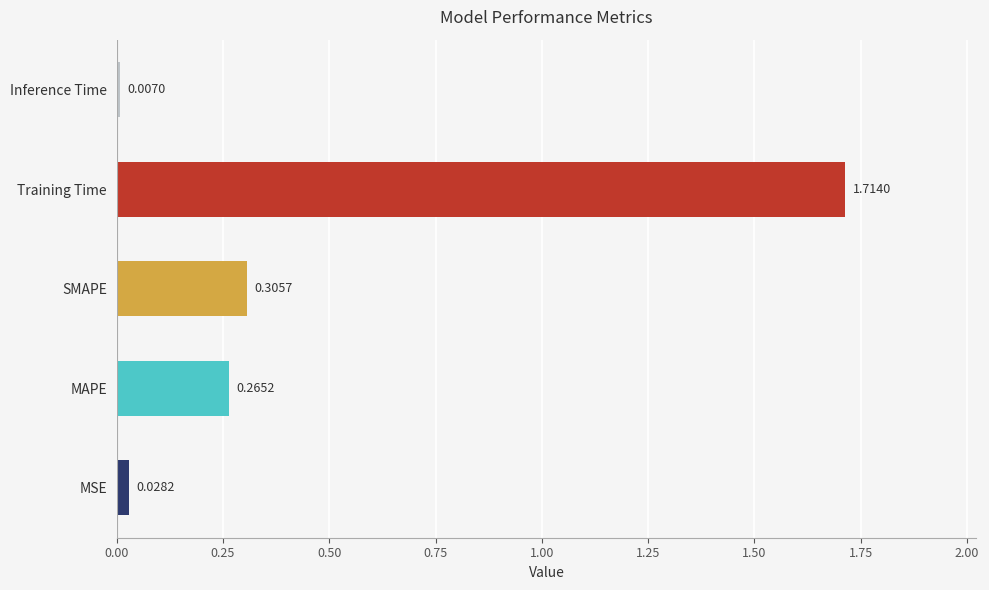

Between MAPE and Training Time, which is larger?

Training Time